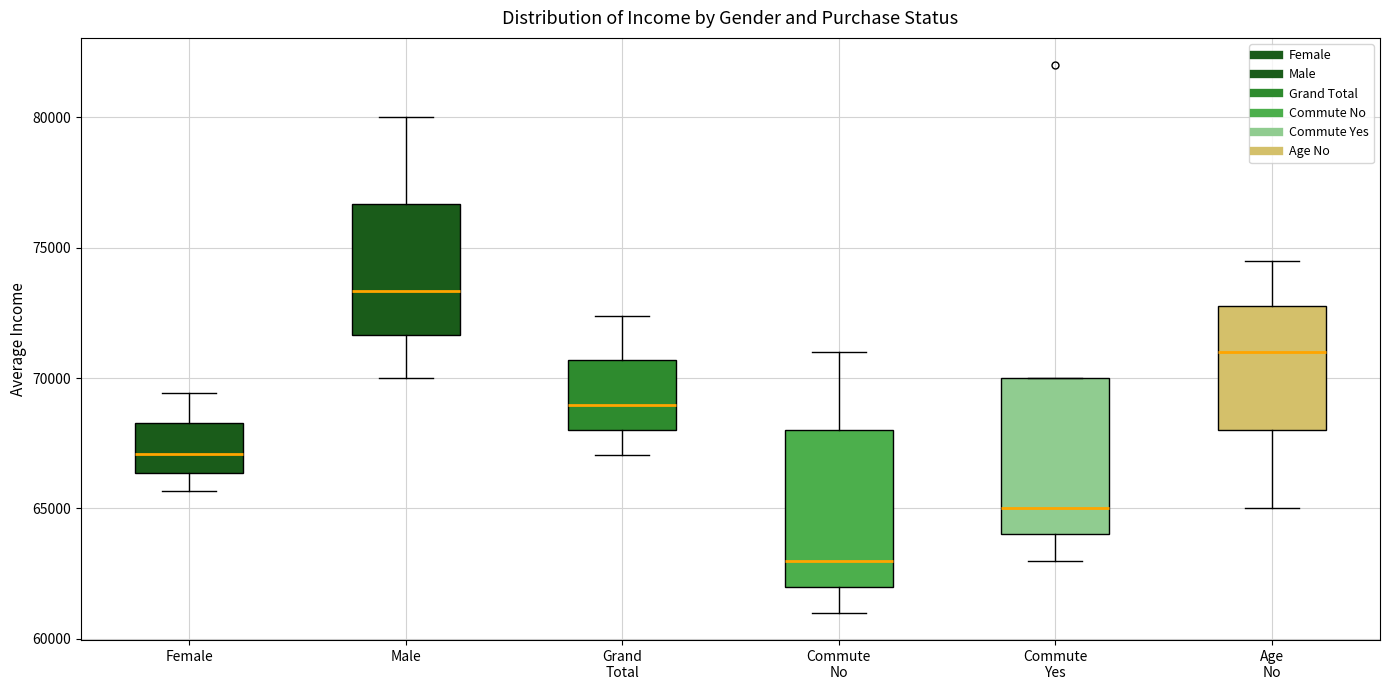

Where does the lower whisker of the box for Grand Total end on the y-axis? The values are not printed on the chart, so give them approximately, as read against the axis.

67000